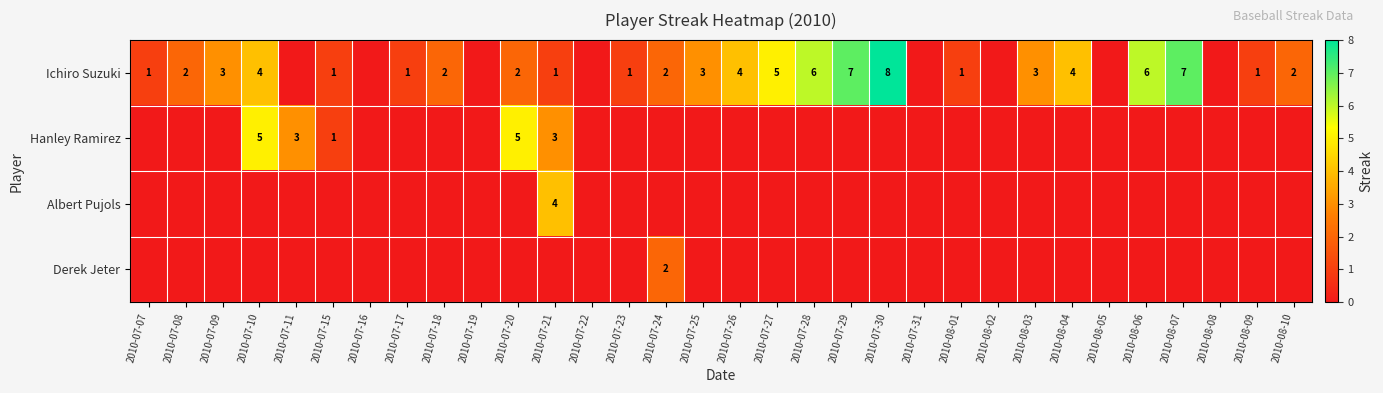

What is the difference between the Ichiro Suzuki values at 2010-07-15 and 2010-07-30?

7